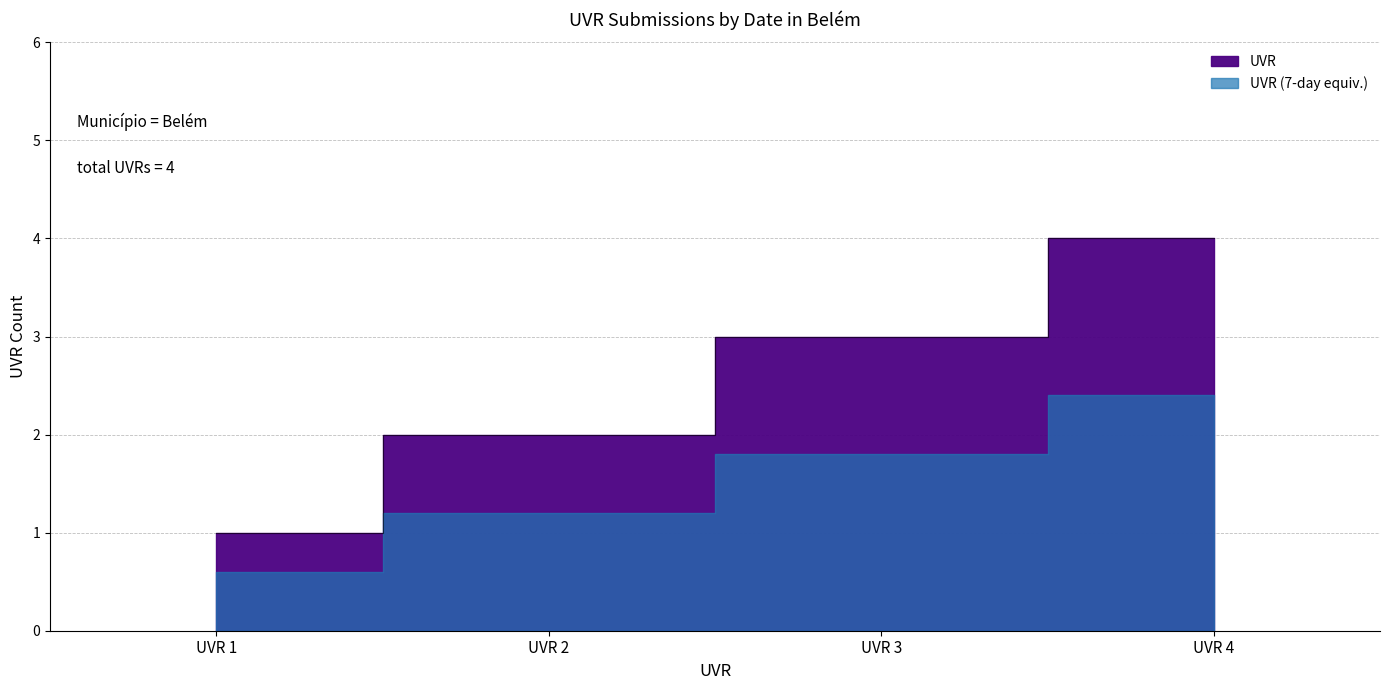

True or false: the data has more than 2 interior local peaks.

False